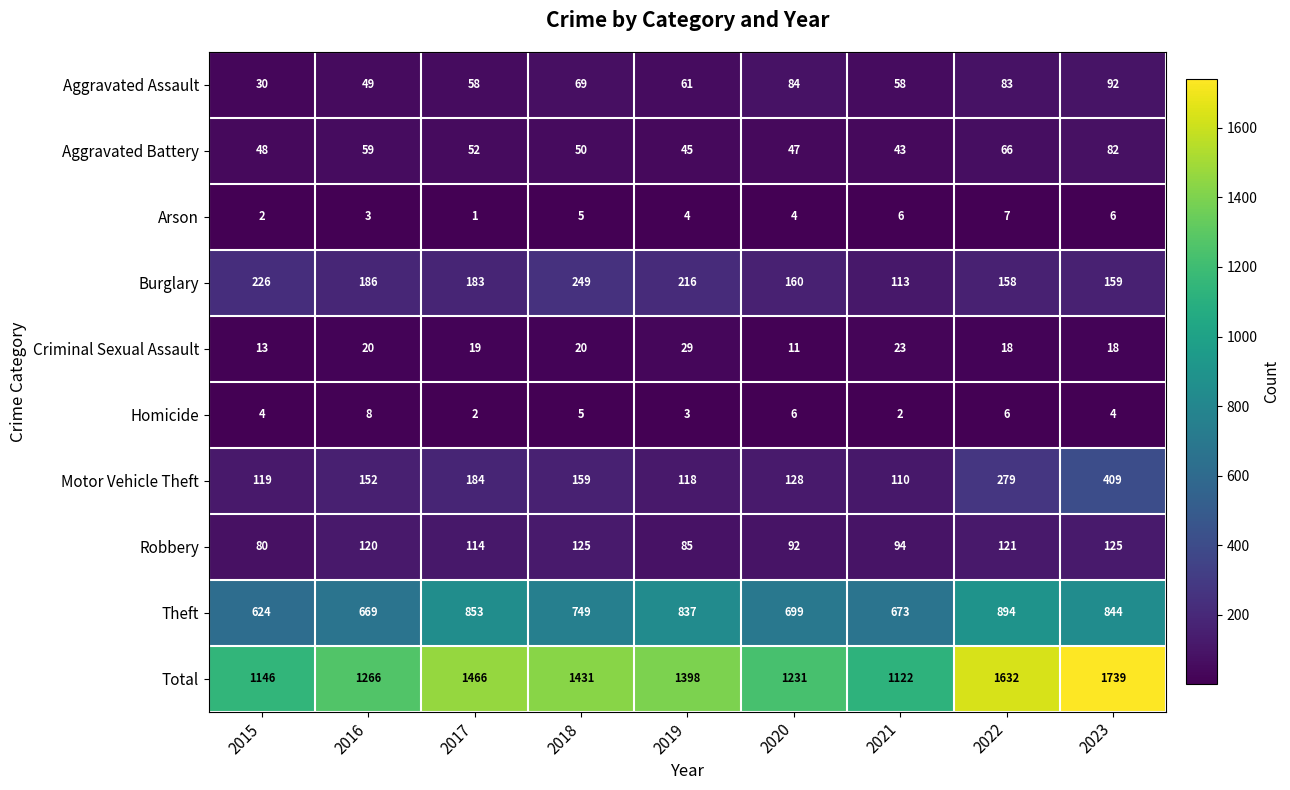

What is the total value across all series at 2022?

3264